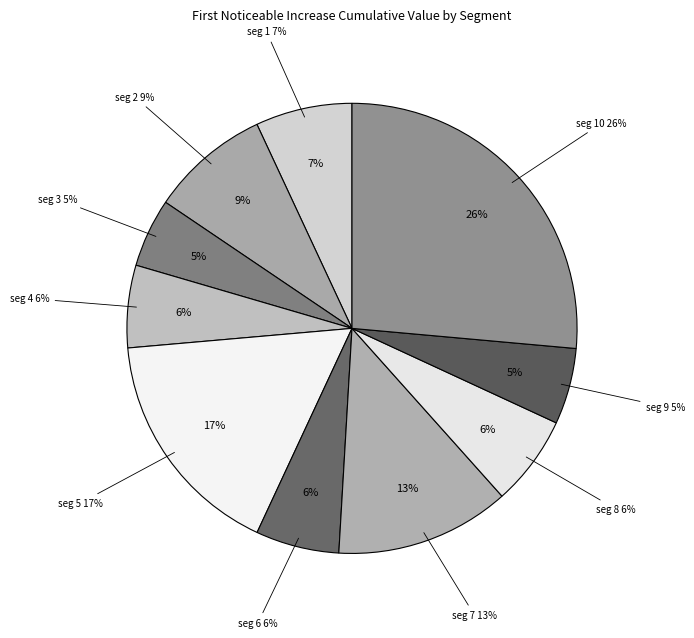

The signal segment 2 slice represents 9% of the pie. True or false?

True